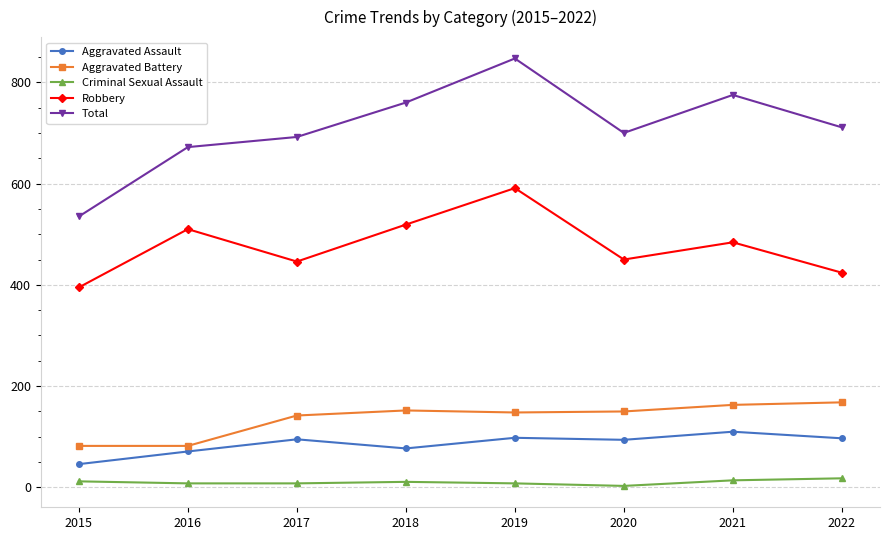

What is the greatest value displayed?

847